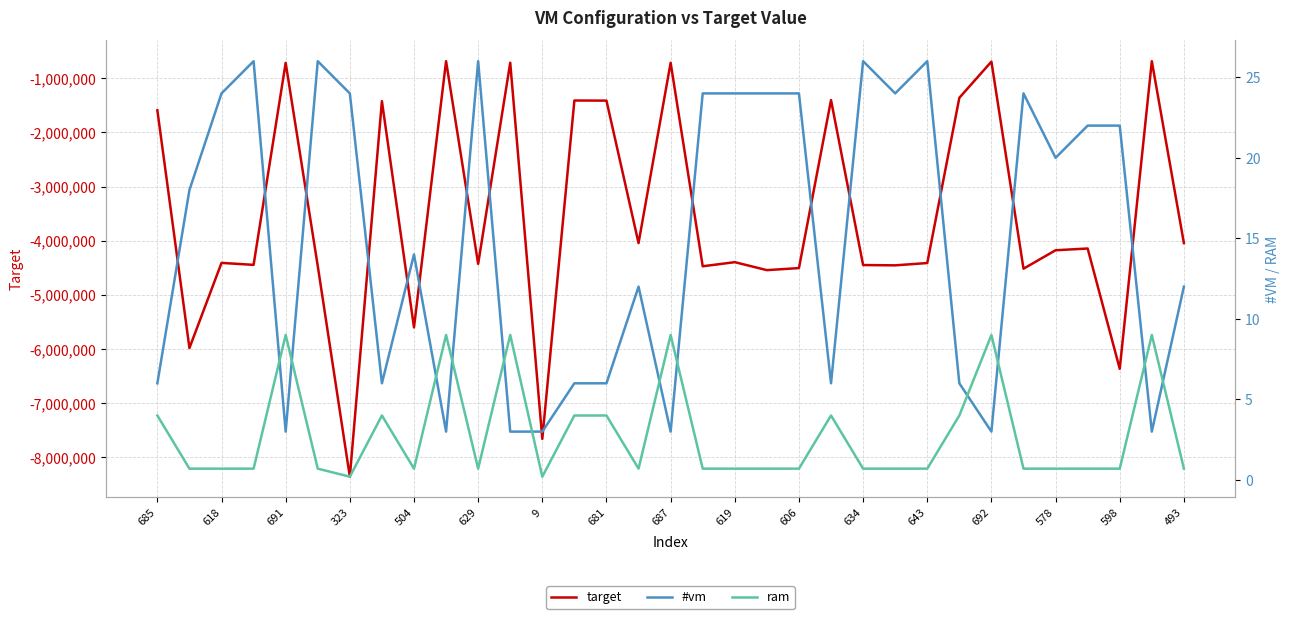

The value of target at 692 is -1156393. True or false?

False